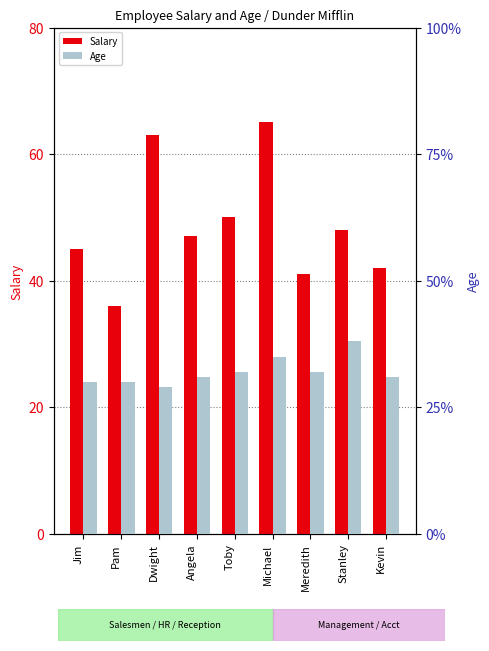

Is it true that Age equals 20 at Michael?

False